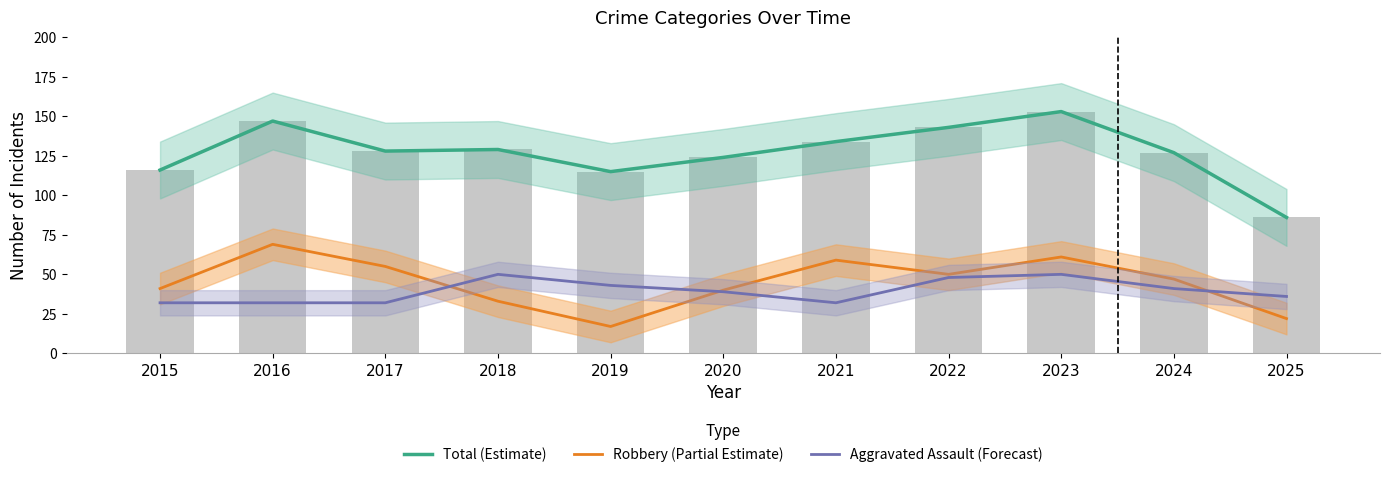

Where does the Robbery (Partial Estimate) series first go above 47?

2016